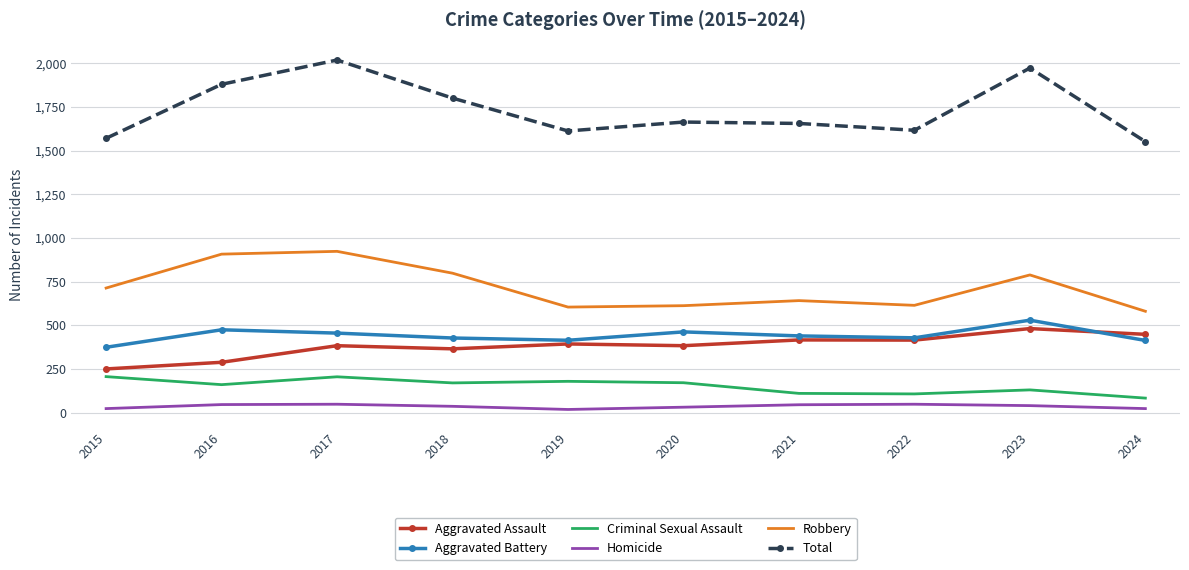

At which category does the chart reach its peak across all series?

2017